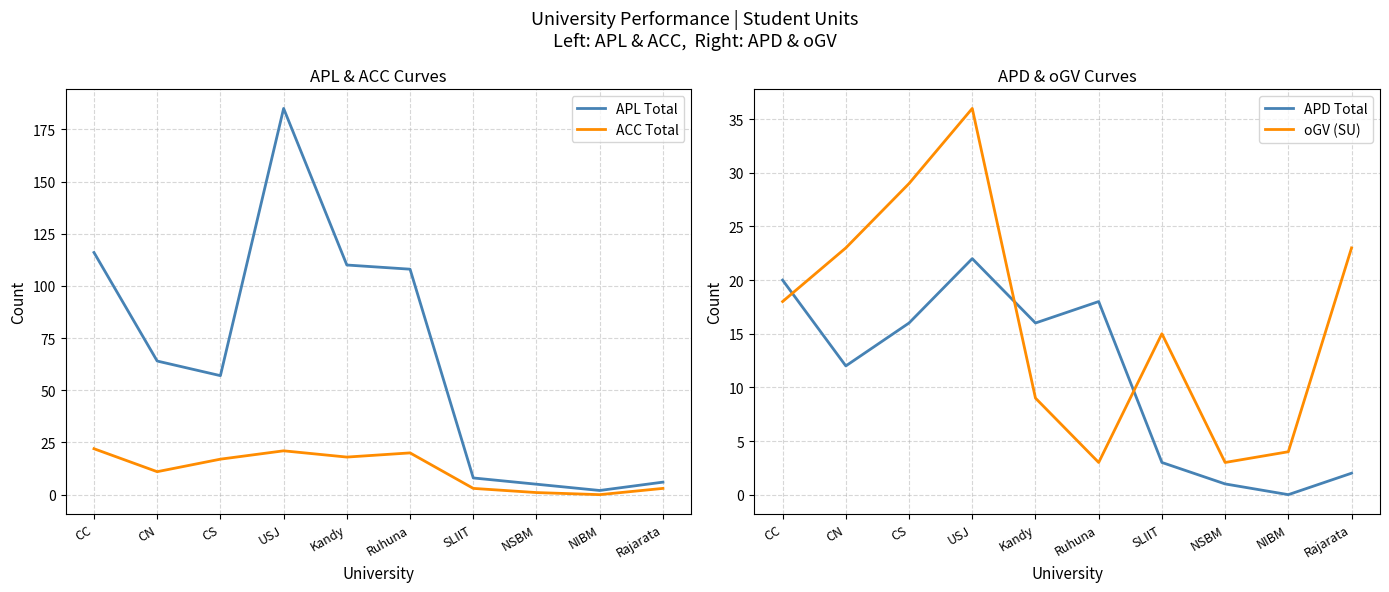

What position from the left is NIBM?

9